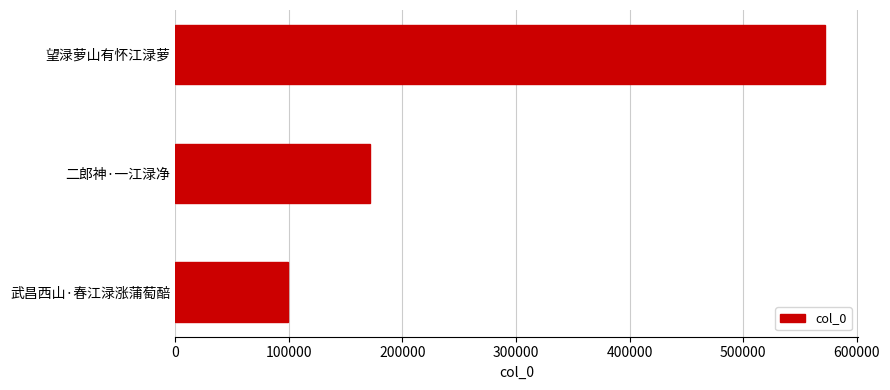

The chart shows a value of 99555 at 武昌西山·春江渌涨蒲萄醅. True or false?

True